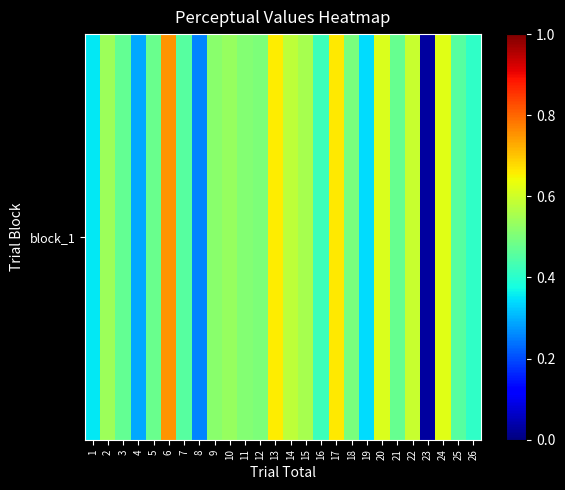

At which category does the chart reach its peak across all series?

6